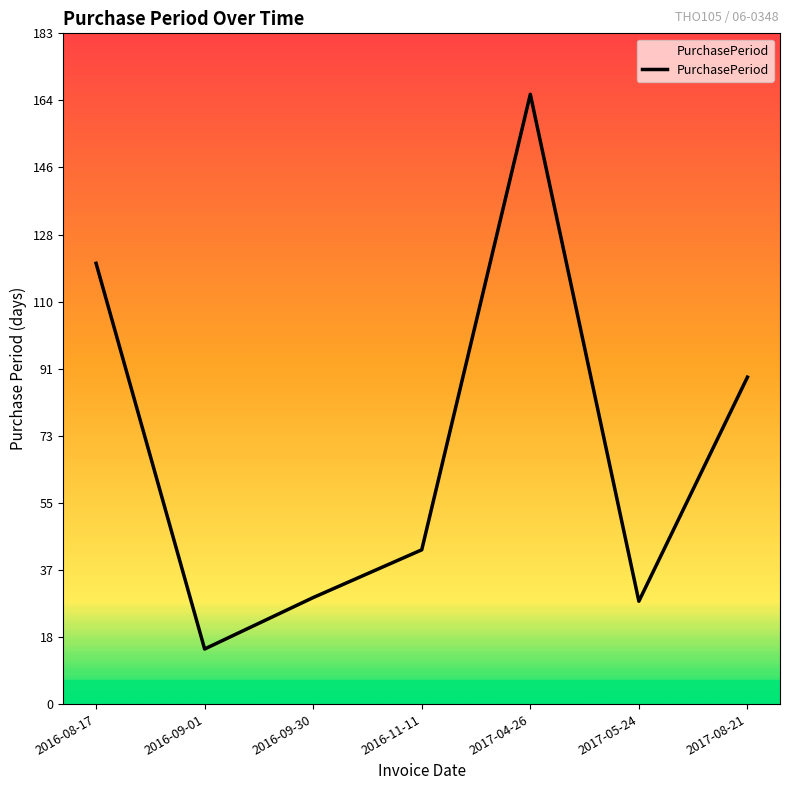

What is the approximate value at 2017-04-26, to the nearest 10?

170